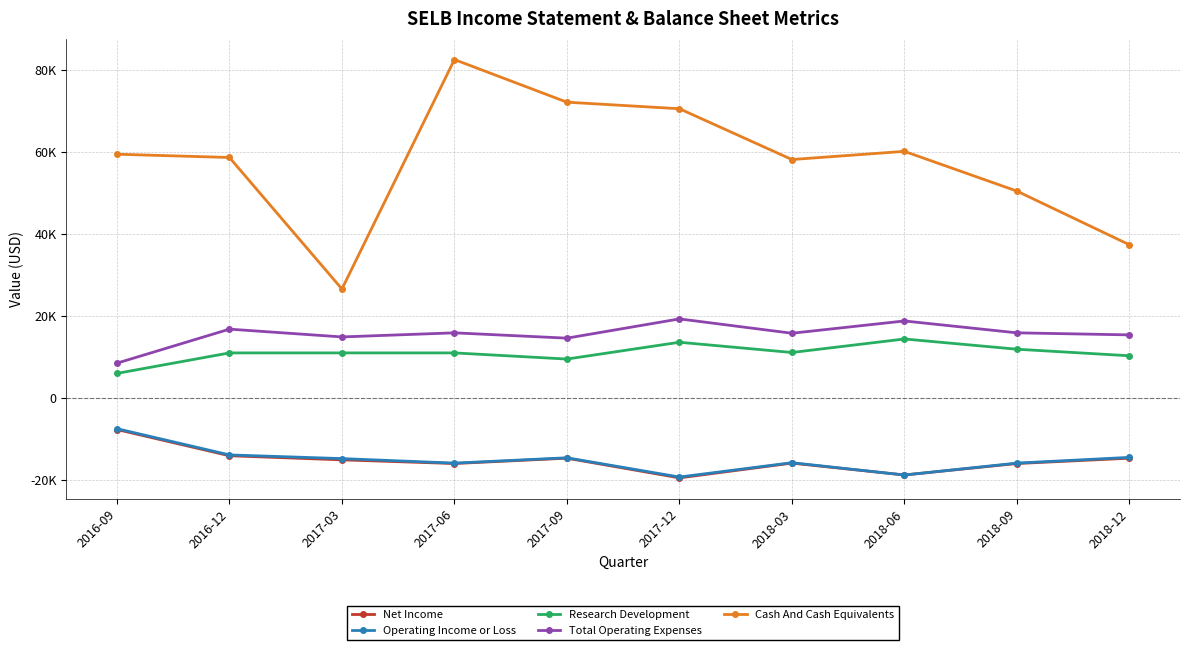

What is the maximum value for Net Income?

-7700